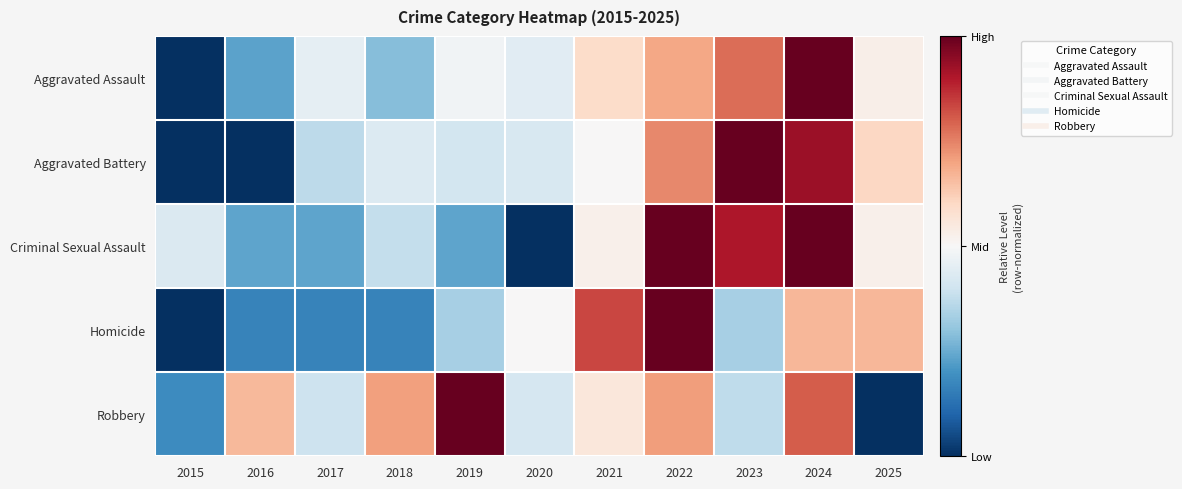

At which category does the chart reach its minimum across all series?

2015